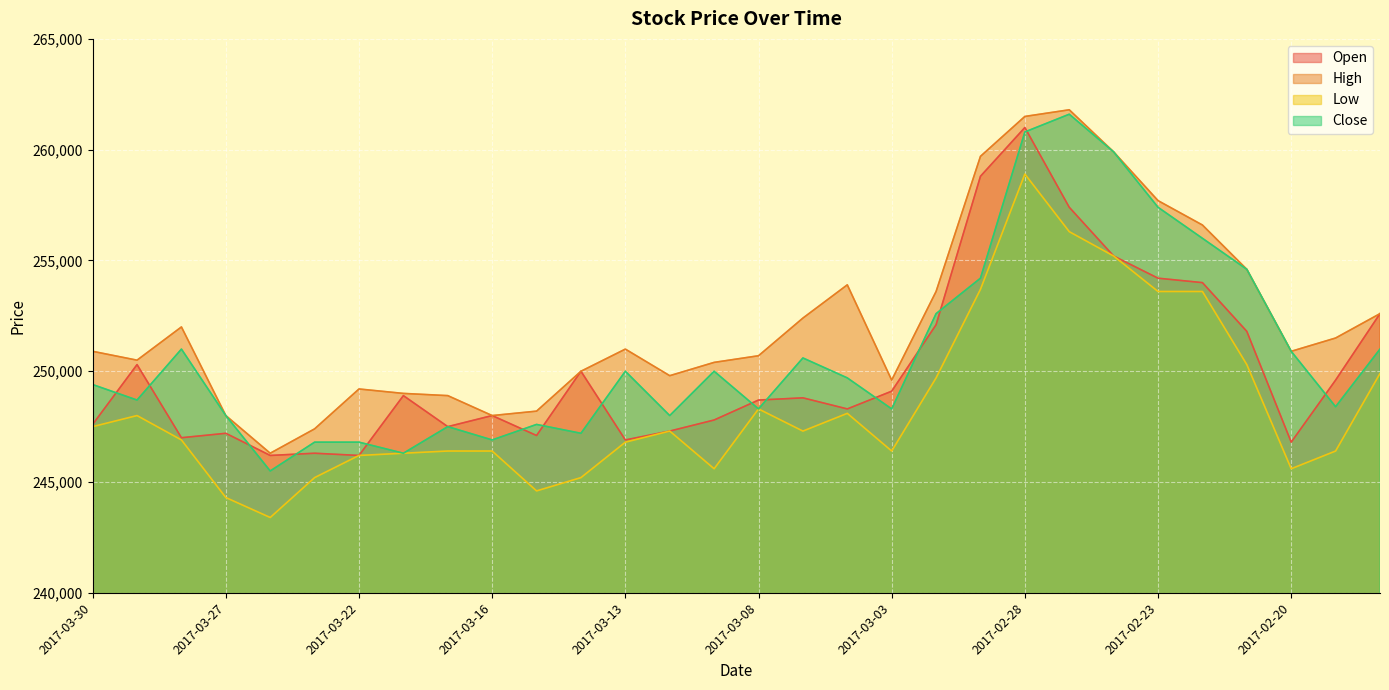

True or false: Open and Low cross at least once.

False